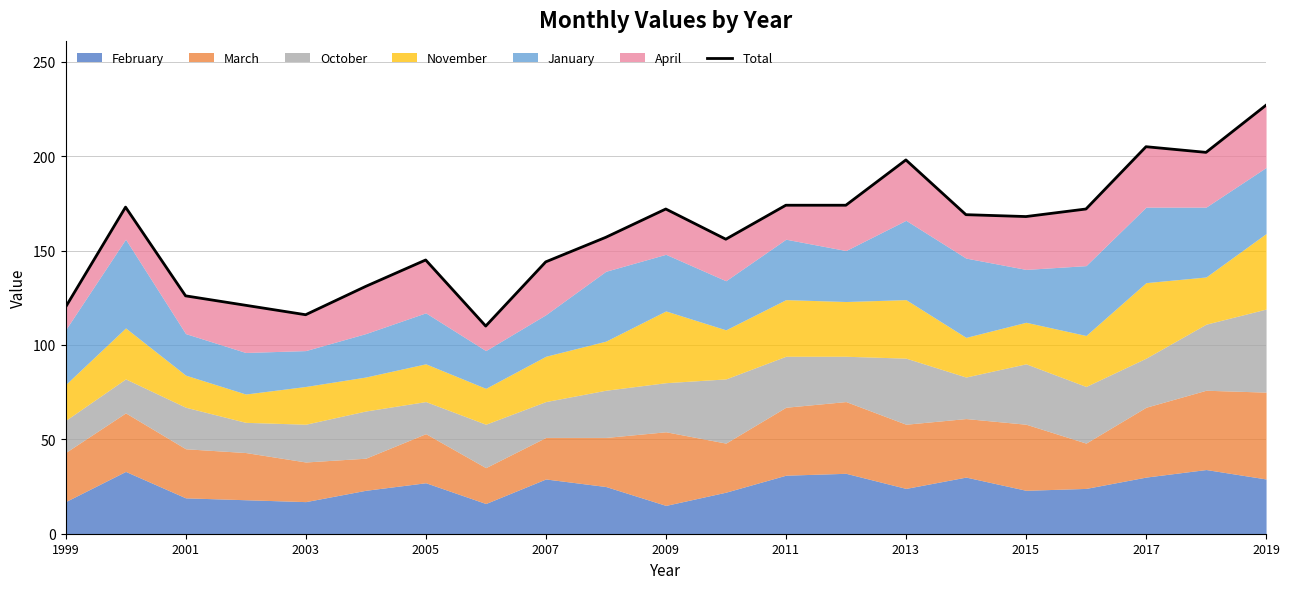

Does the chart display data point markers on the line(s)?

No